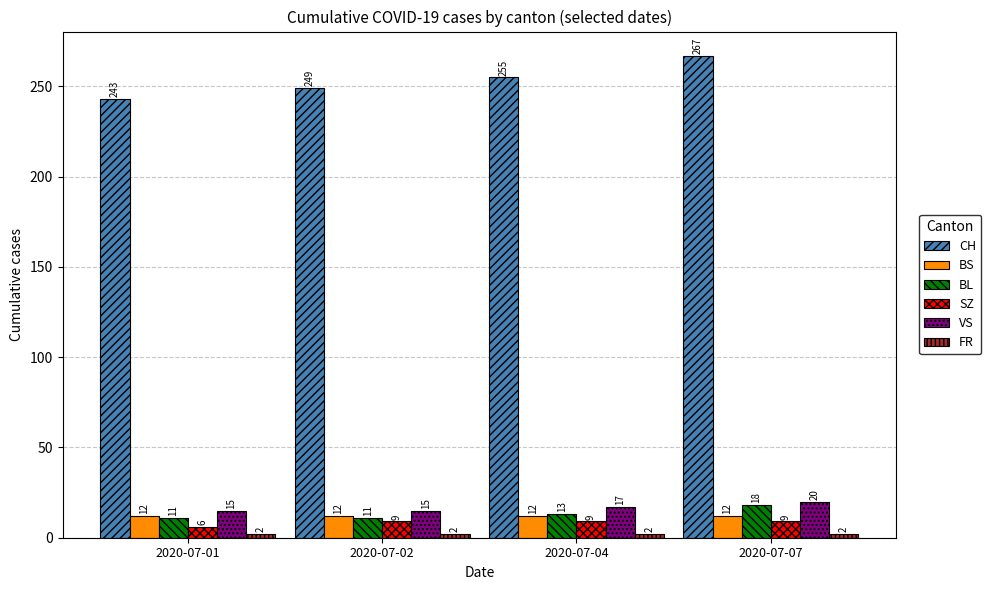

At how many categories does at least one series exceed 143?

4